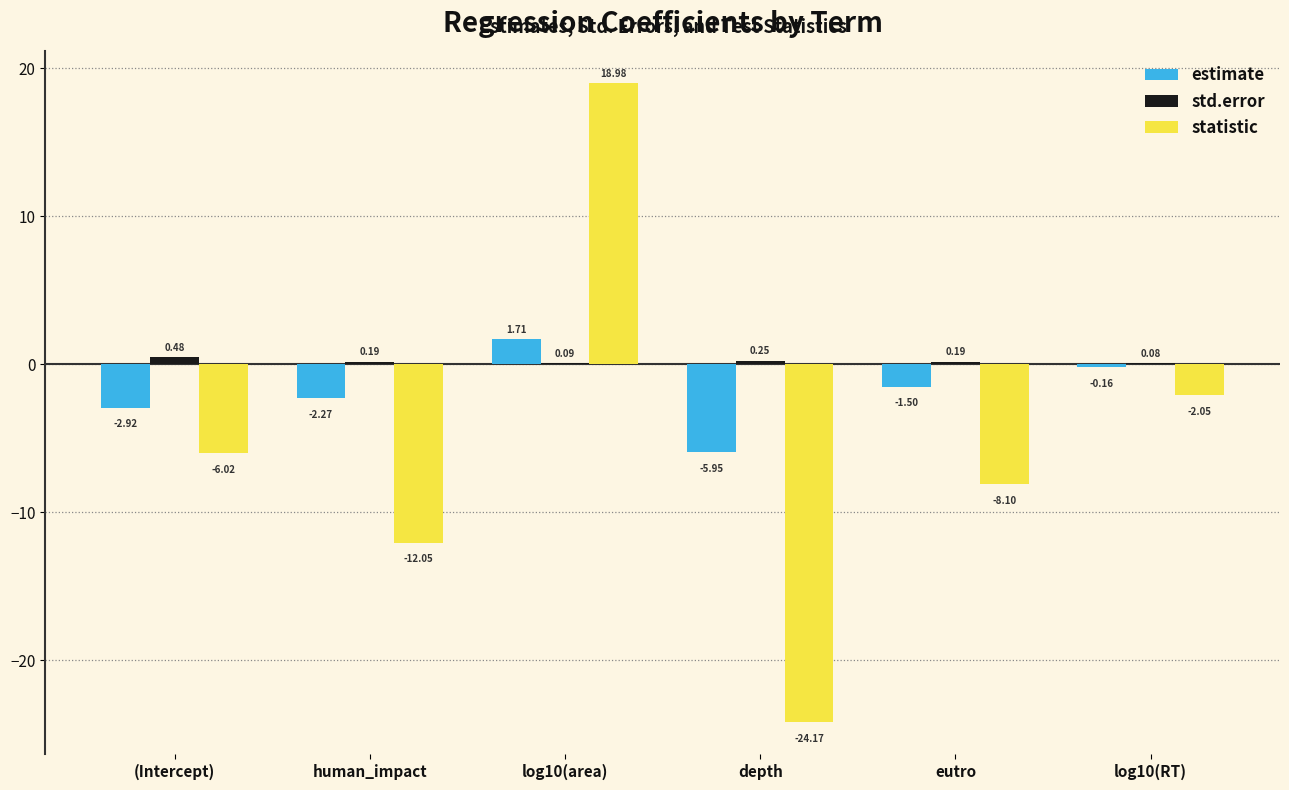

What is the sum of all statistic values?

-33.4